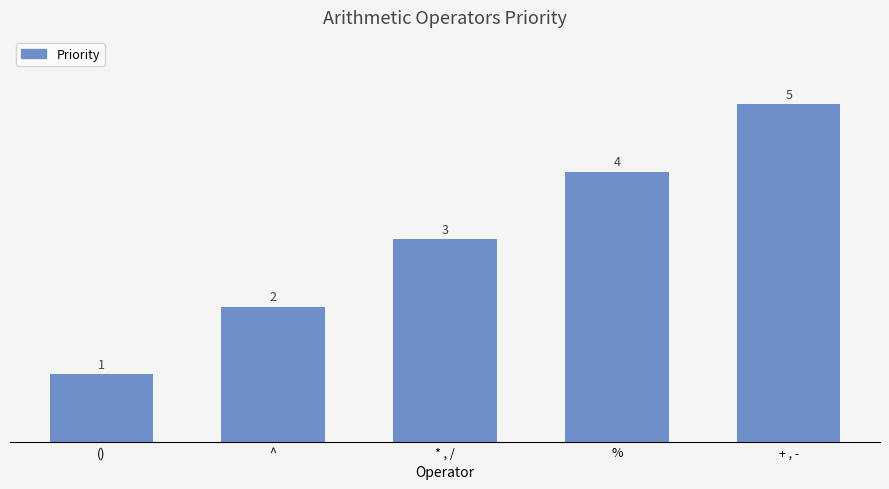

At which category does the chart reach its peak across all series?

+ , -